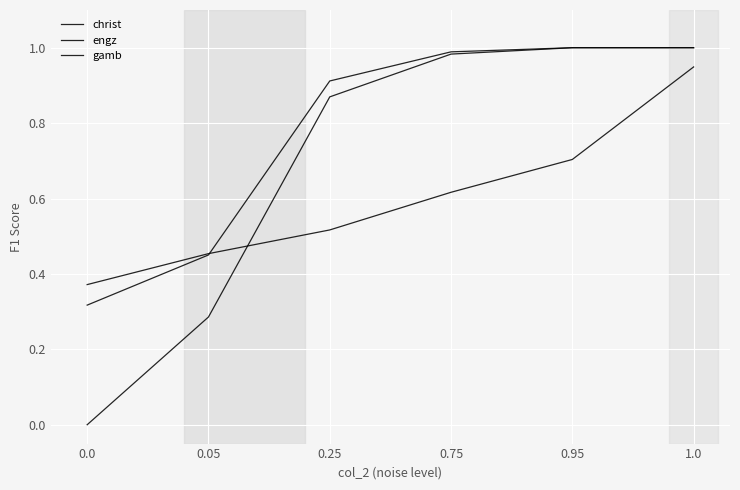

Does the chart display data point markers on the line(s)?

No